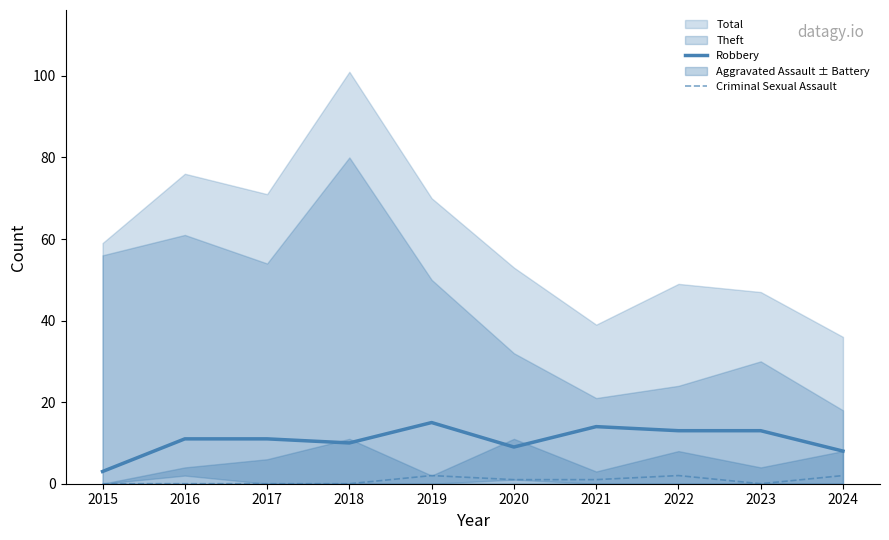

At which category is the sum across all series the highest?

2019